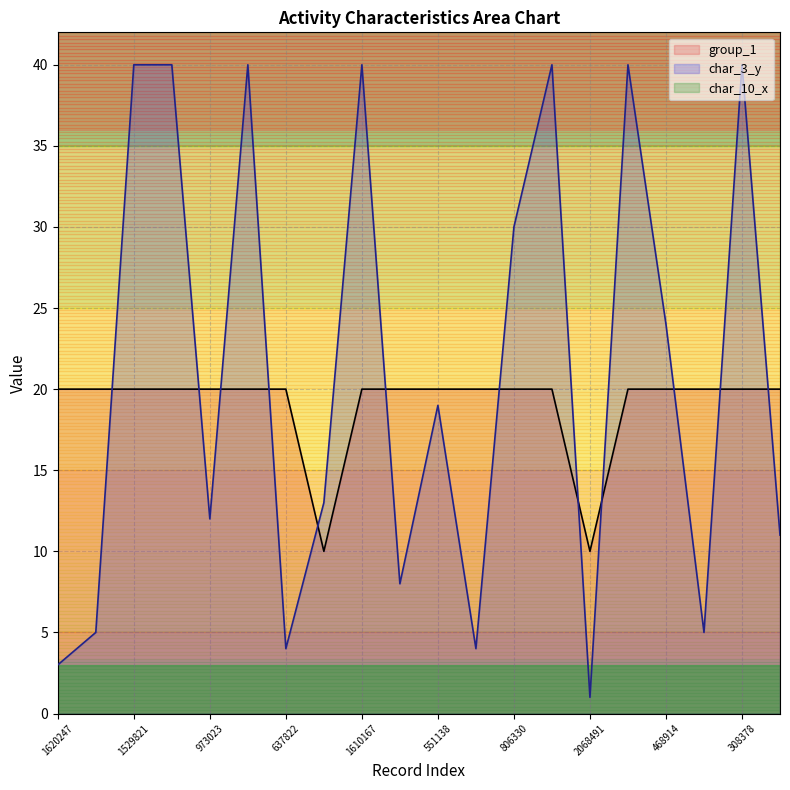

Reading left to right, list all the values displayed in this chart.

group_1: 1620247=20	1110227=20	1529821=20	151708=20	973023=20	1378487=20	637822=20	1020072=10	1610167=20	1048081=20	551138=20	949976=20	806330=20	2077751=20	2068491=10	889000=20	468914=20	808628=20	308378=20	539407=20
char_3_y: 1620247=3	1110227=5	1529821=40	151708=40	973023=12	1378487=40	637822=4	1020072=13	1610167=40	1048081=8	551138=19	949976=4	806330=30	2077751=40	2068491=1	889000=40	468914=24	808628=5	308378=40	539407=11